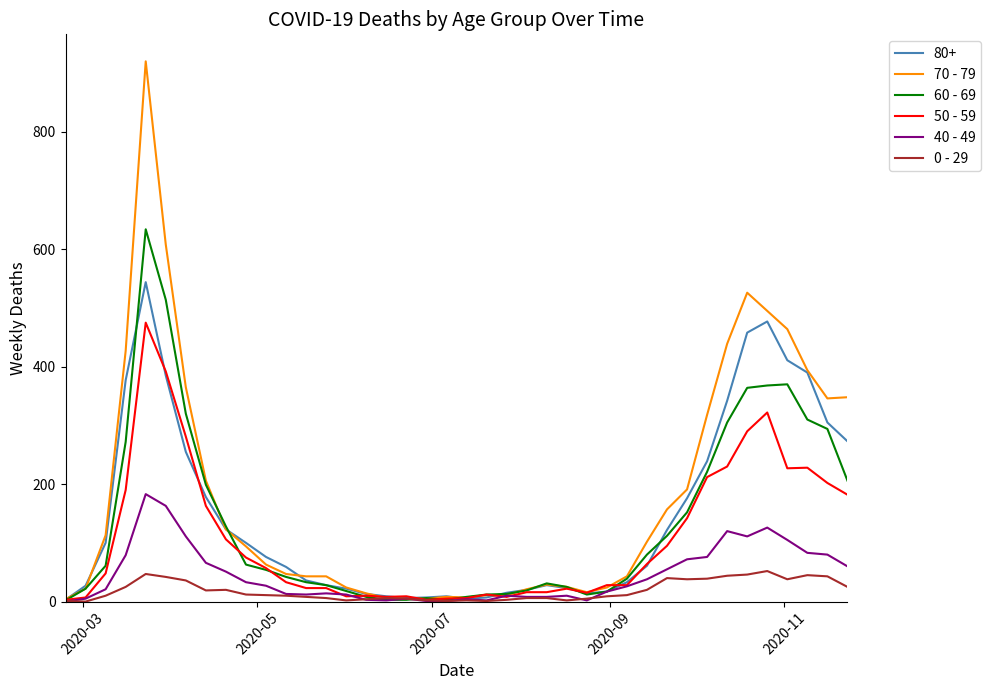

Which series has the largest range (max minus min)?

70 - 79